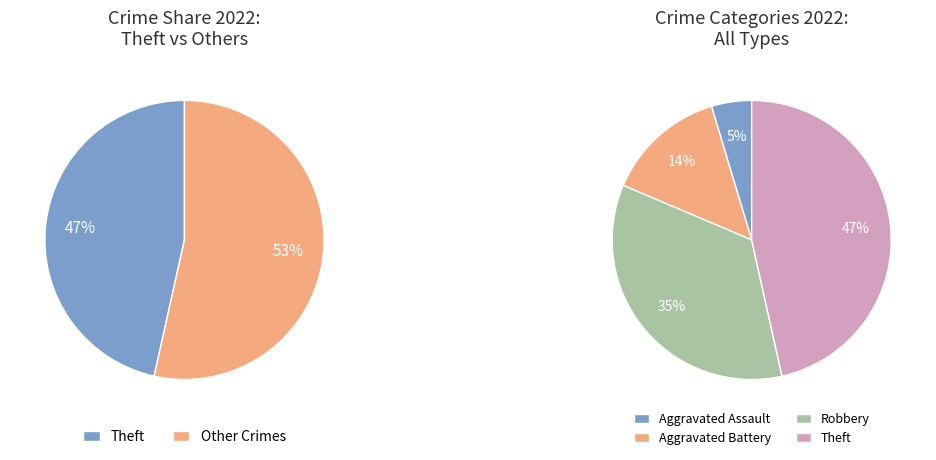

To the nearest percent, what is the difference between the largest and smallest slice percentages?

42%